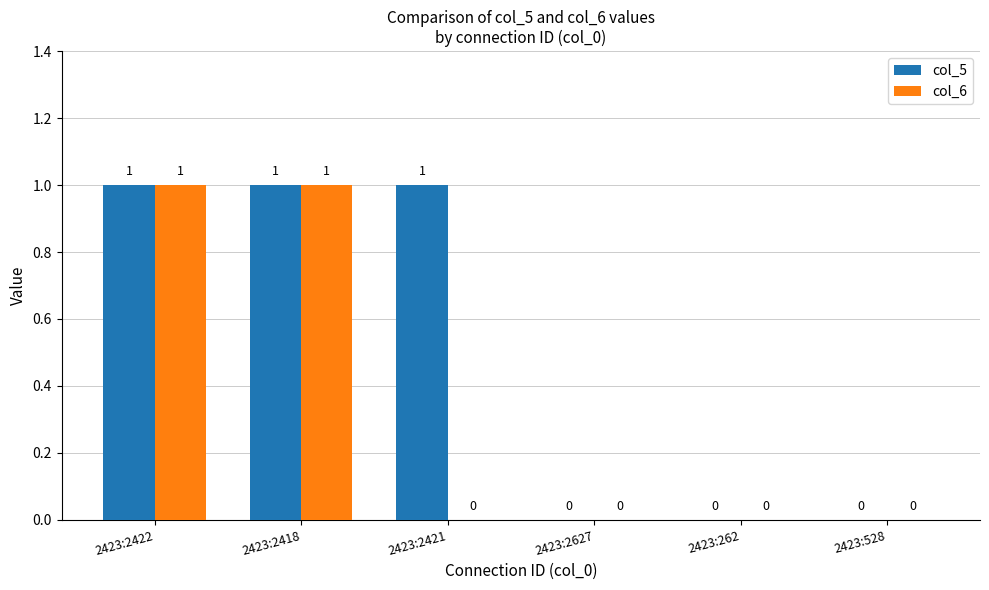

What is the sum of all col_5 values?

3